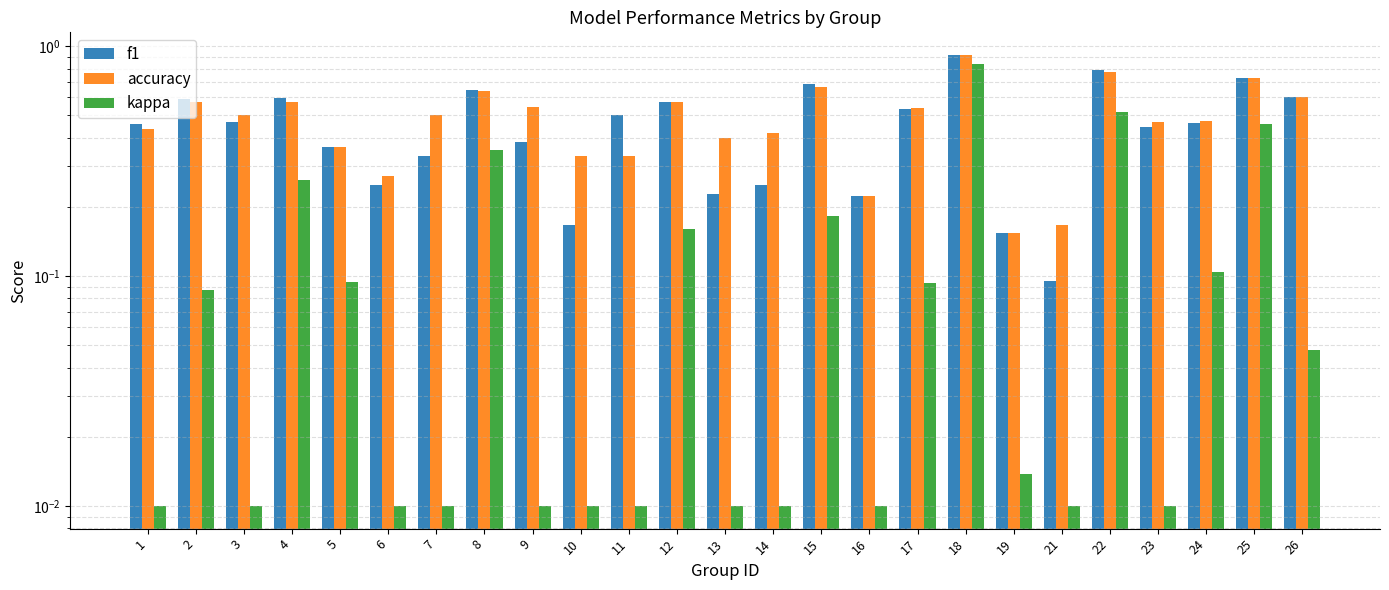

What are all the series names shown in the legend?

f1, accuracy, kappa